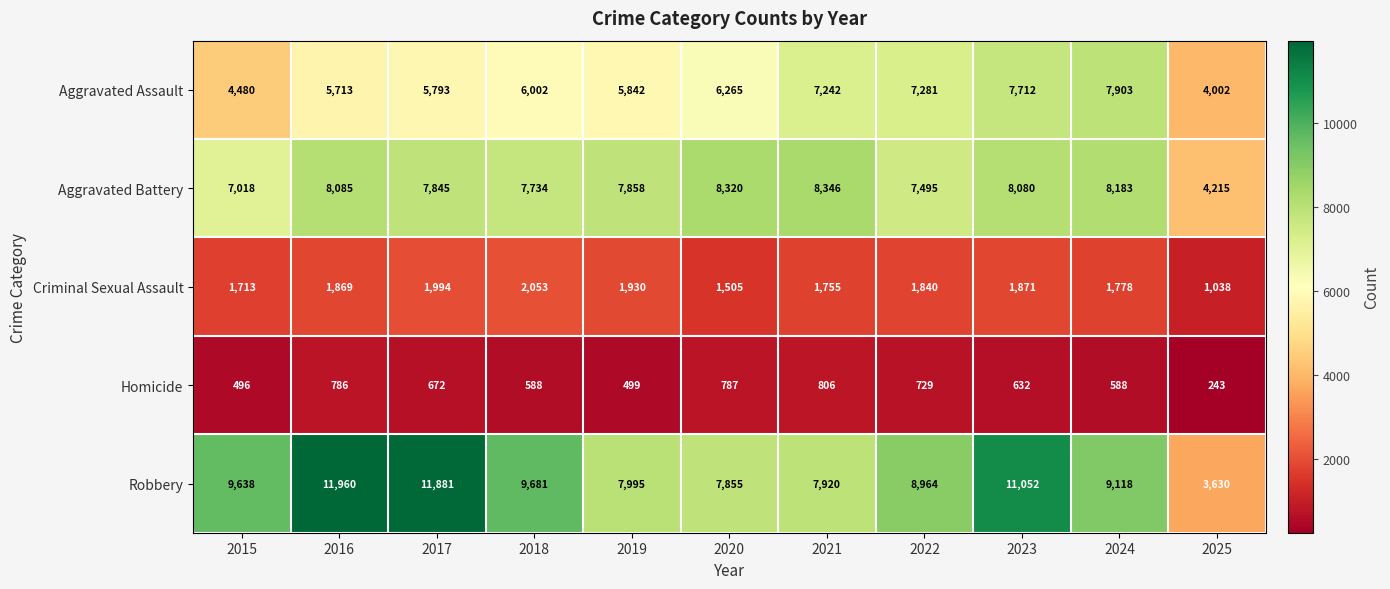

What is the spread (max minus min) of values at 2016?

11174